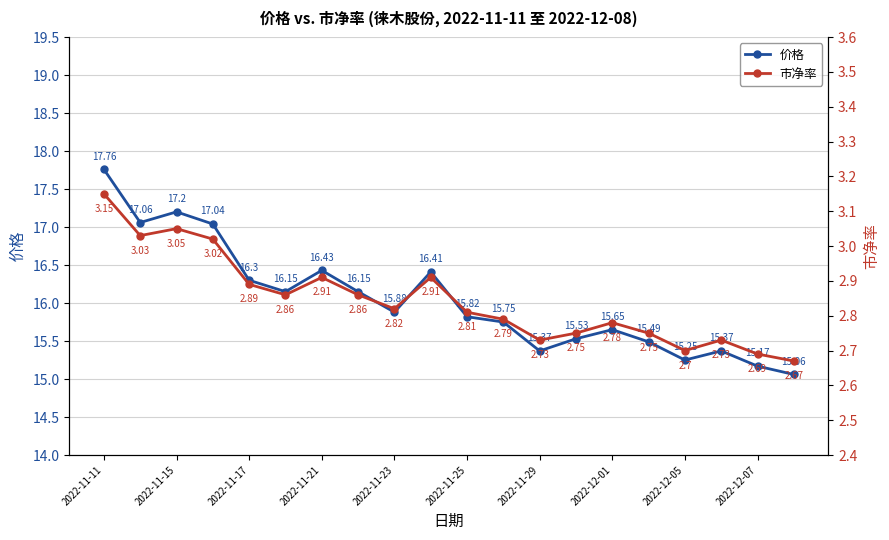

In 价格, how many points are lower than both neighbors (excluding endpoints)?

5